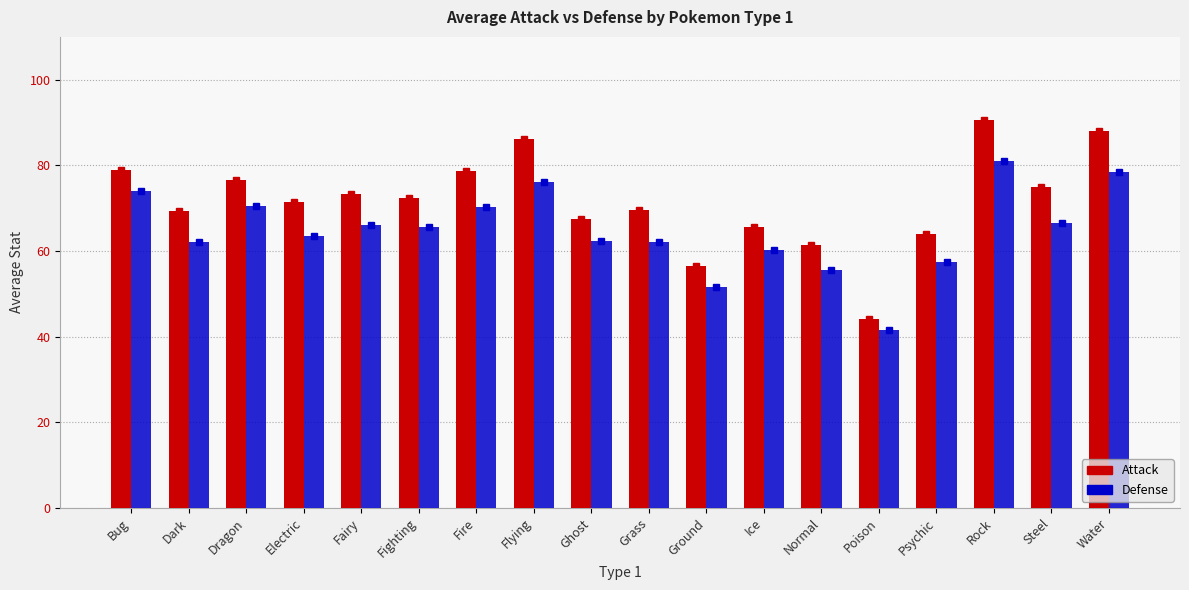

Which series changed the most between Dark and Poison?

Attack